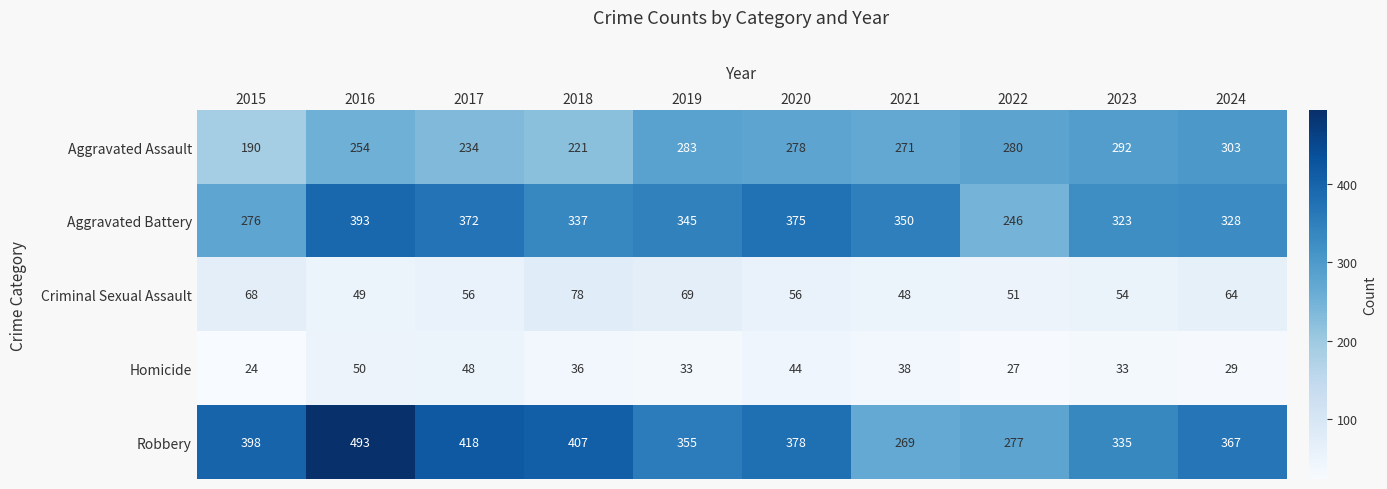

At 2019, list the series in order from smallest to largest.

Homicide, Criminal Sexual Assault, Aggravated Assault, Aggravated Battery, Robbery